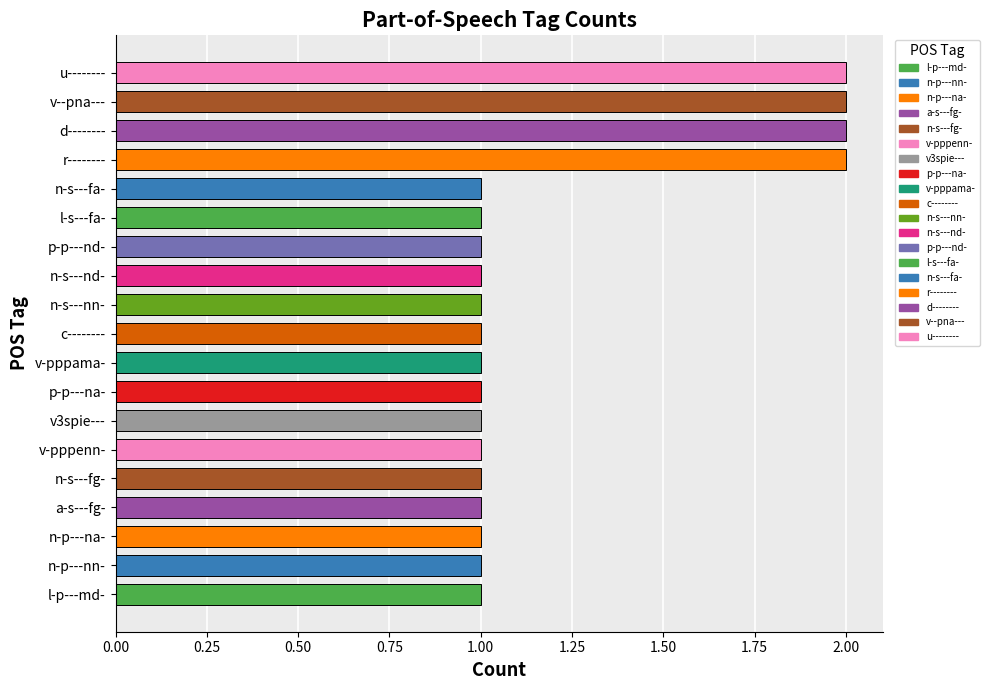

What is the ratio of the value at v3spie--- to the value at r--------?

0.5